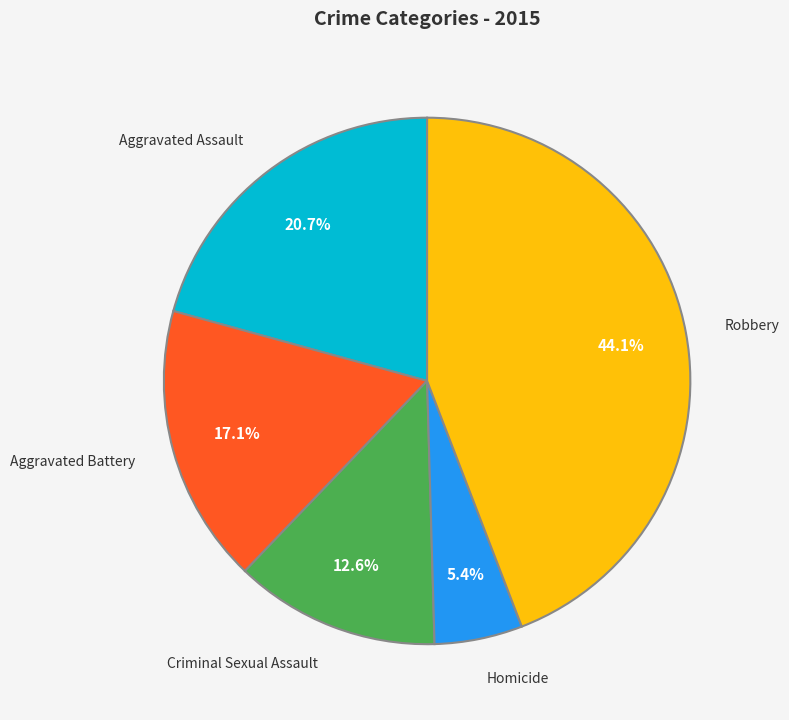

What is the largest slice in the pie chart?

Robbery